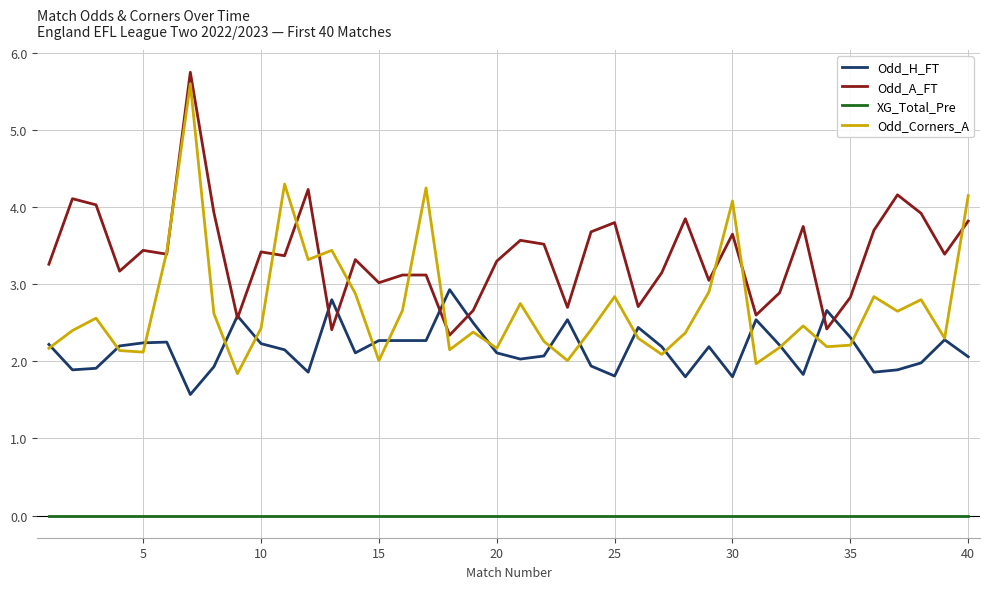

What is the maximum value for Odd_H_FT?

2.9